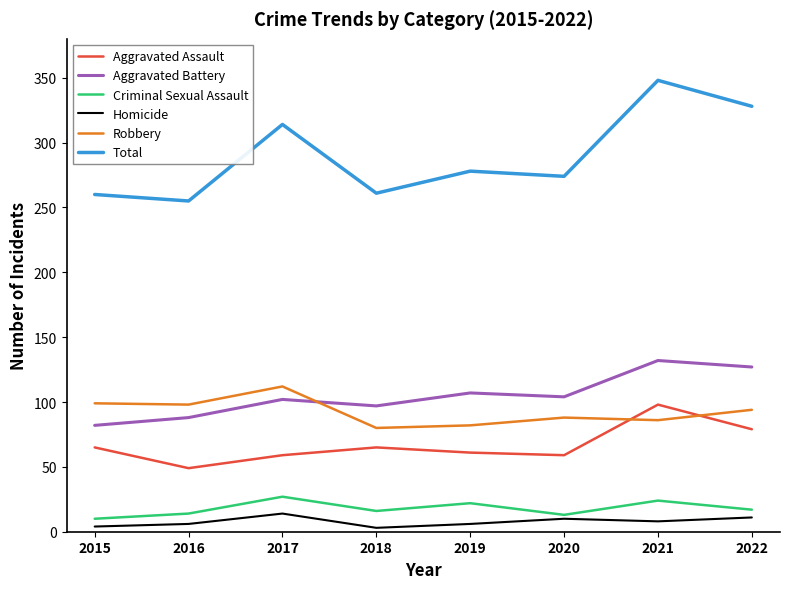

True or false: Aggravated Battery and Criminal Sexual Assault intersect in this chart.

False